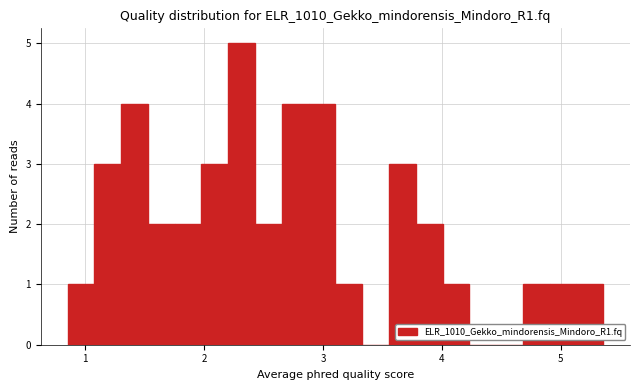

Read against the x-axis, roughly where is the centre of the tallest bar?

2.3